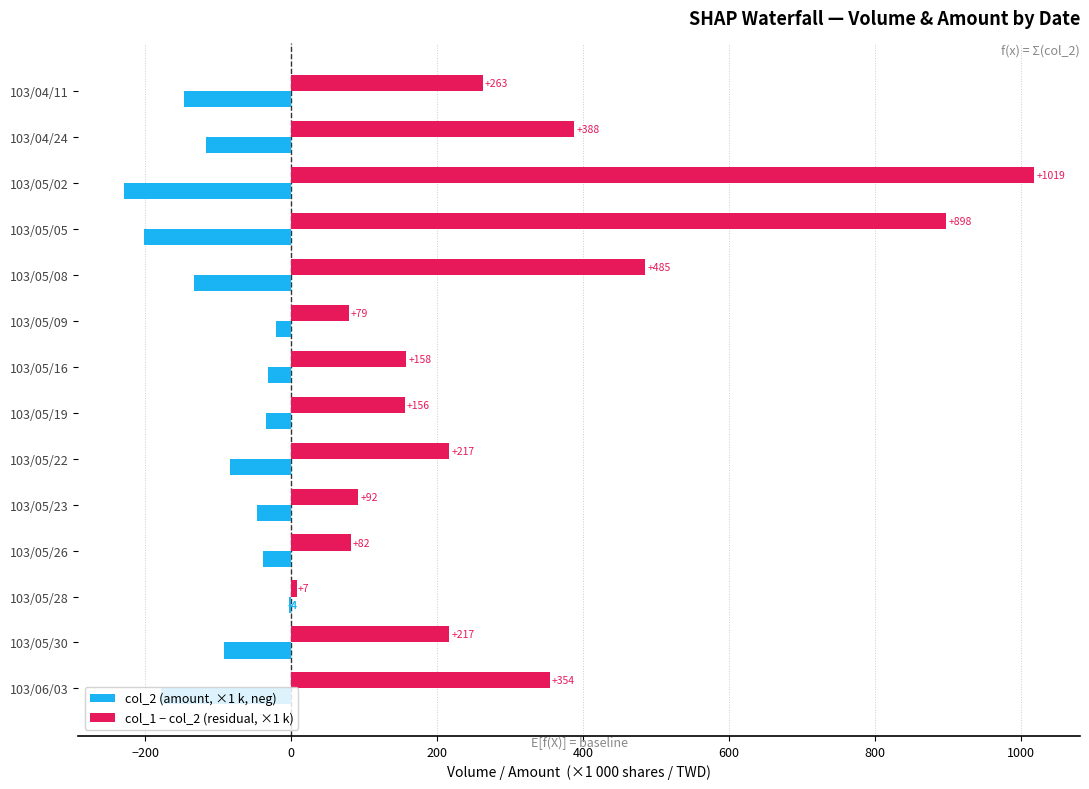

Is the value of col_2 (amount, ×1 k, neg) at 103/05/28 greater than the value of col_1 − col_2 (residual, ×1 k) at 103/05/02?

No